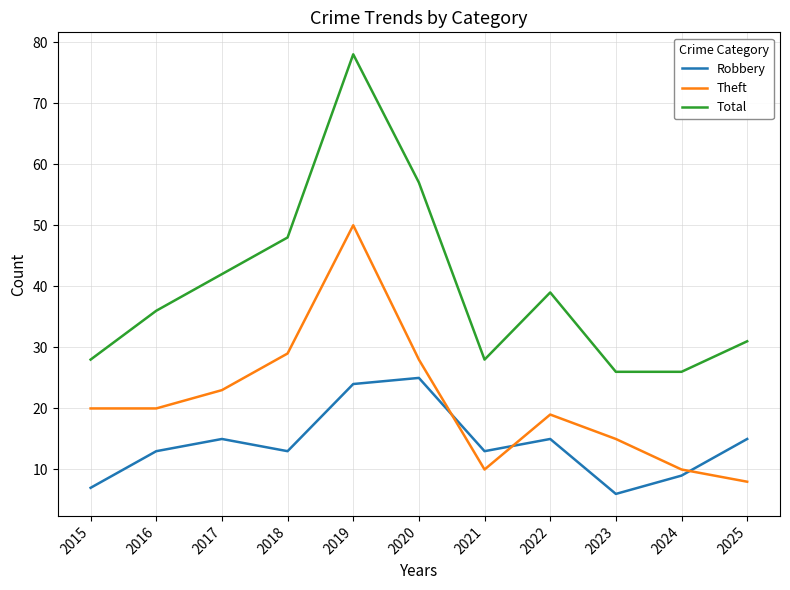

Is the value of Robbery at 2023 greater than the value of Total at 2016?

No